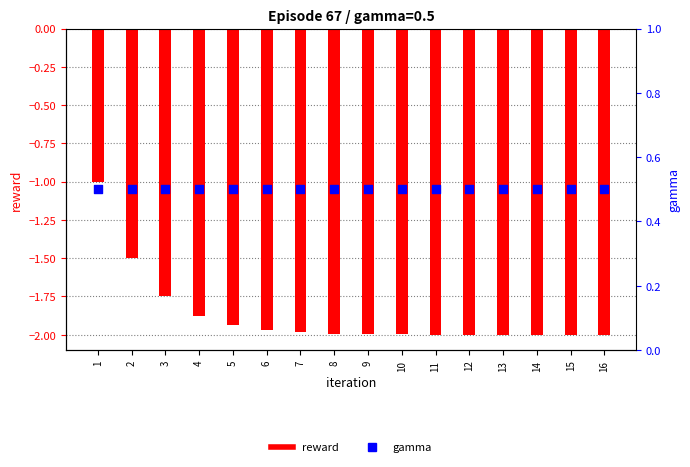

Which series has the widest spread of Y values?

reward